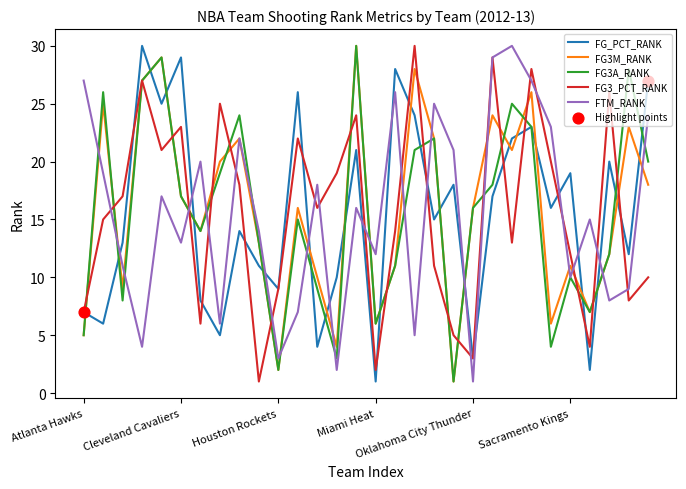

What is the greatest value displayed?

30